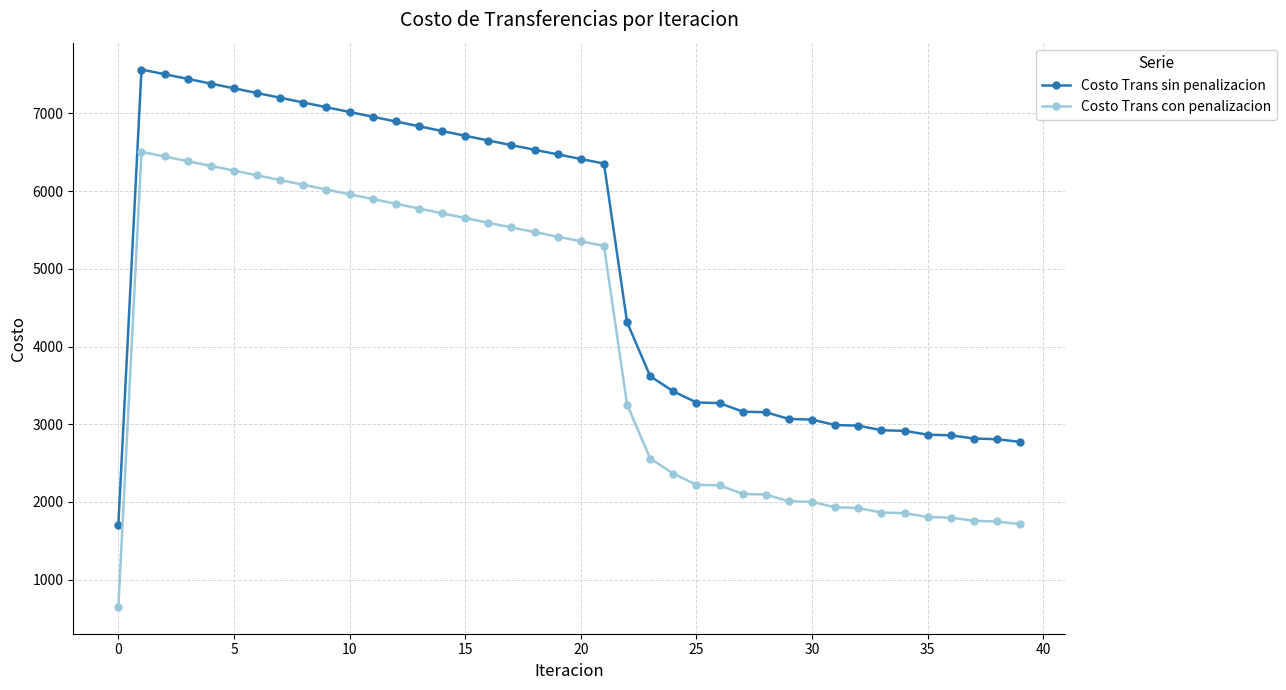

True or false: Costo Trans con penalizacion and Costo Trans sin penalizacion intersect in this chart.

False